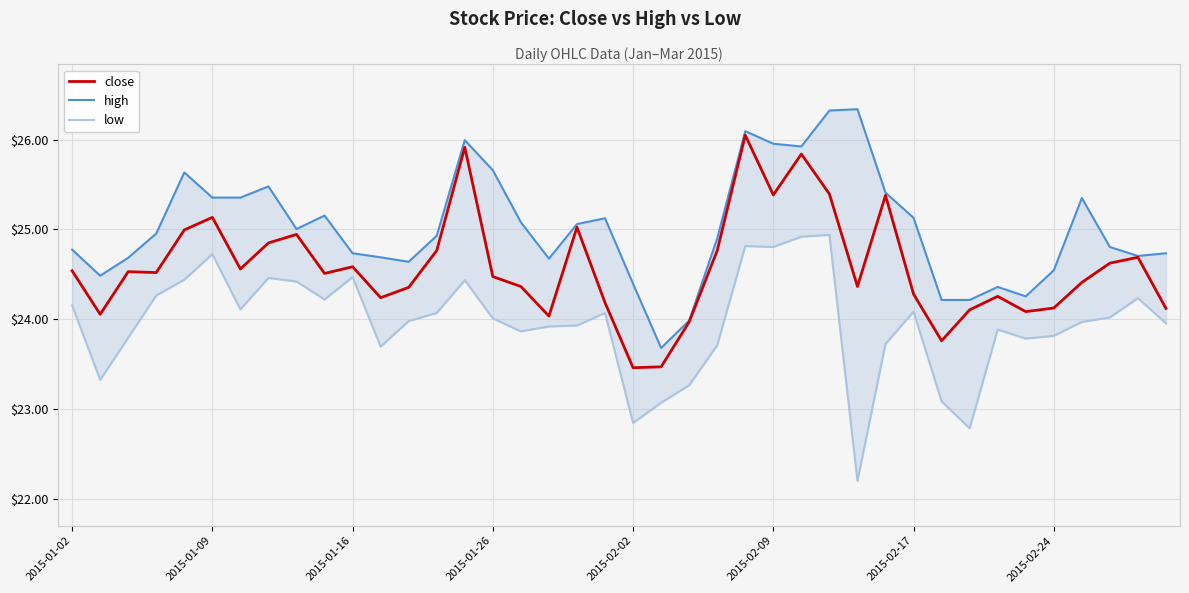

Between 12 and 13, which series saw the biggest shift?

close